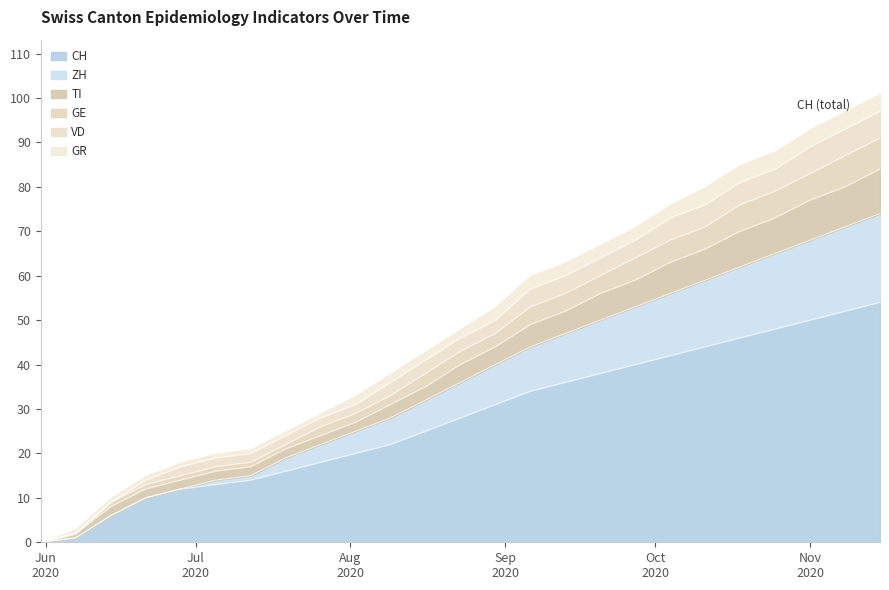

How many data points does each series have?

25